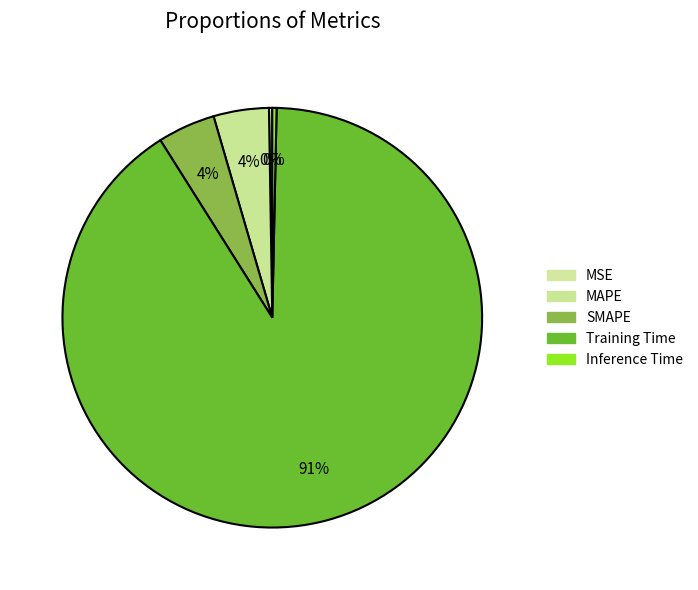

How much of the chart is everything except Training Time?

9.3%